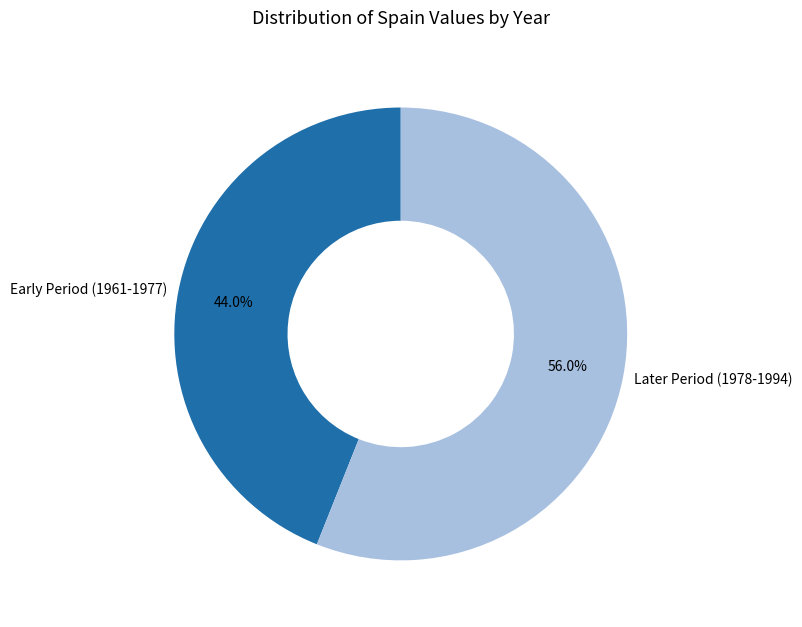

How much of the chart is everything except Early Period (1961-1977)?

56.0%